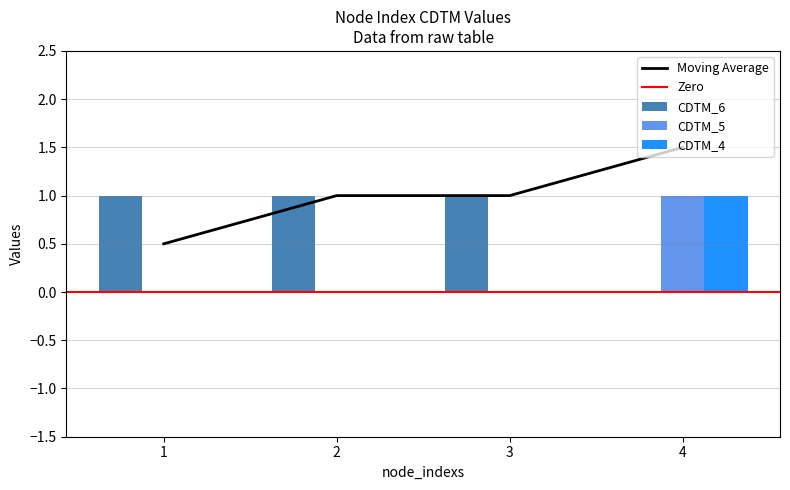

At which label is CDTM_5 closest to 0?

1